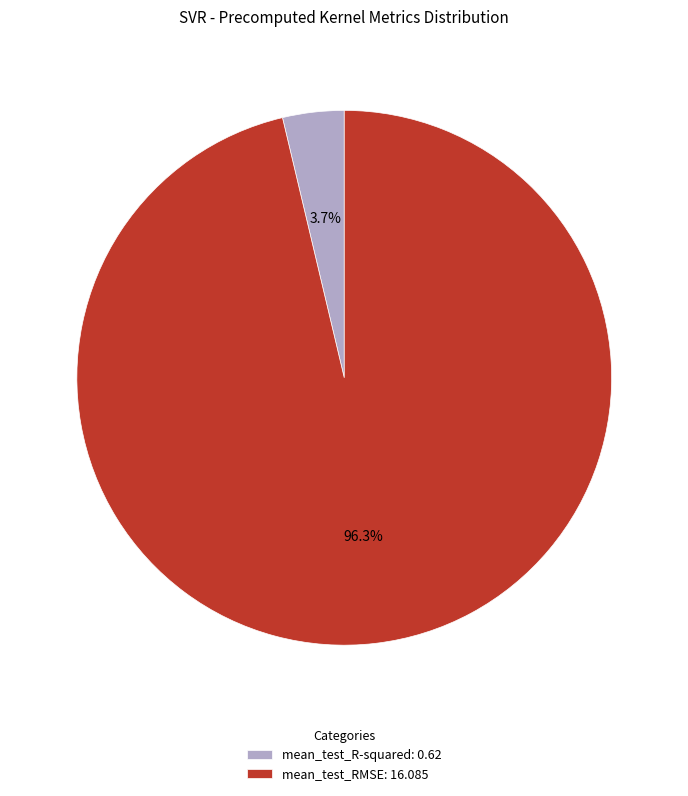

What percentage is the mean_test_RMSE slice, to the nearest percent?

96%